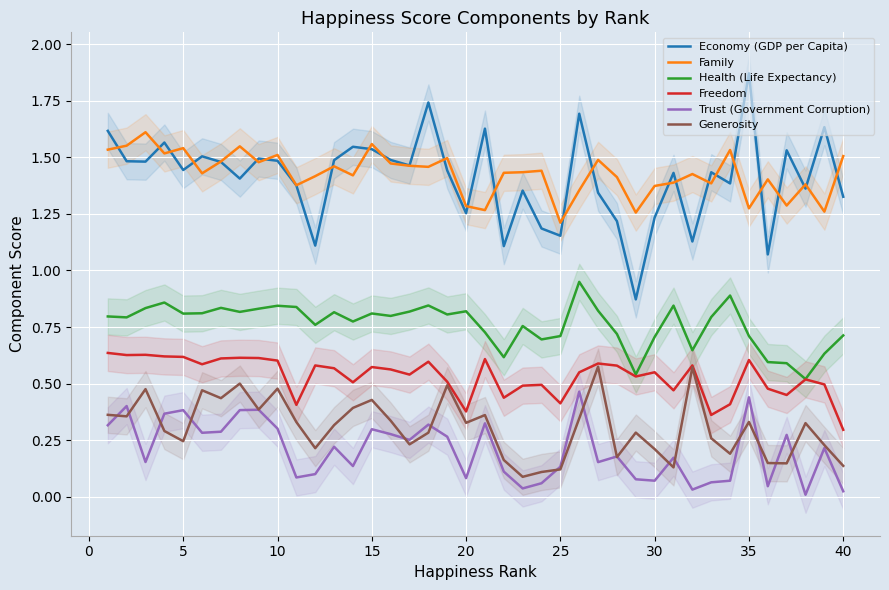

How many values in the Economy (GDP per Capita) series are below 1?

1